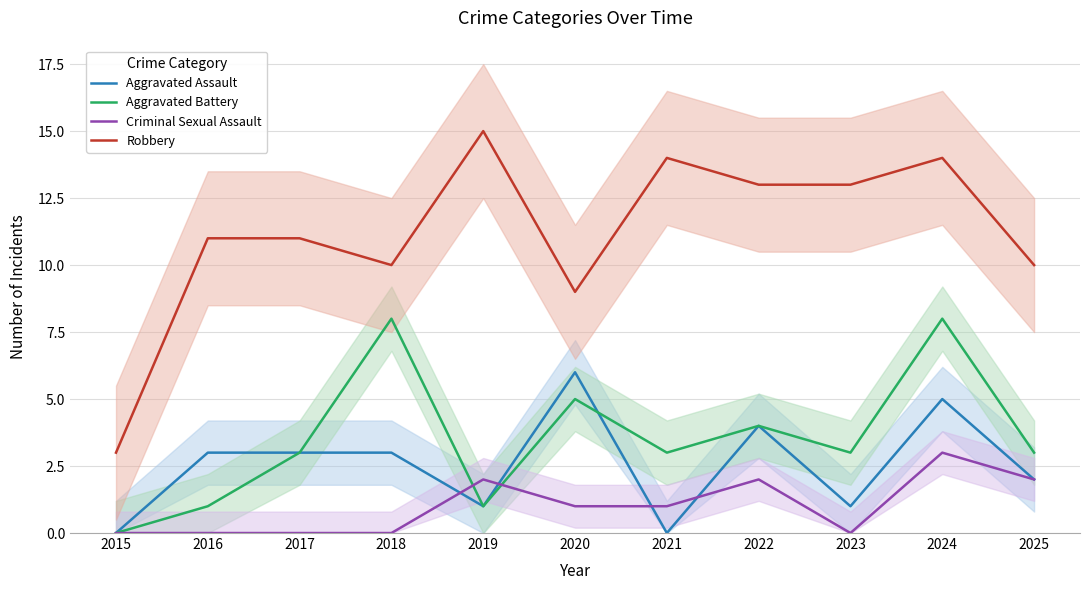

Which category has the highest value in the Aggravated Battery series?

2018